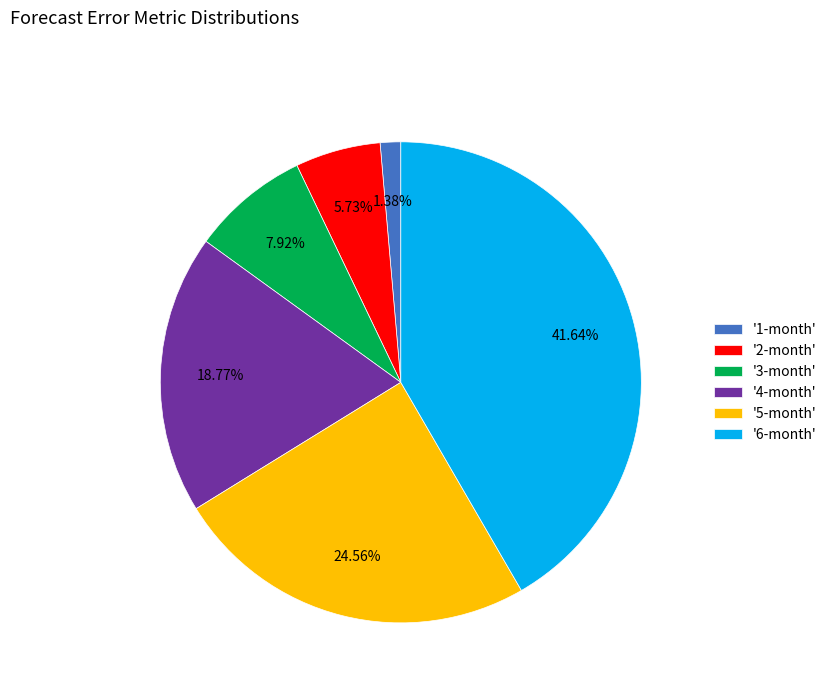

Which category has the smallest portion of the pie?

'1-month'